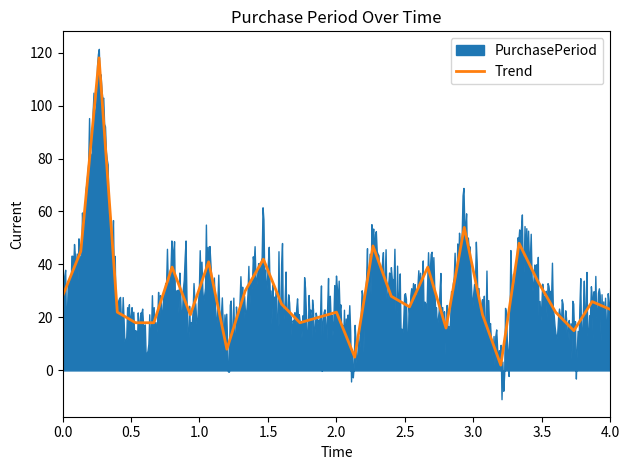

The value of Trend at 2.0 is 37. True or false?

False